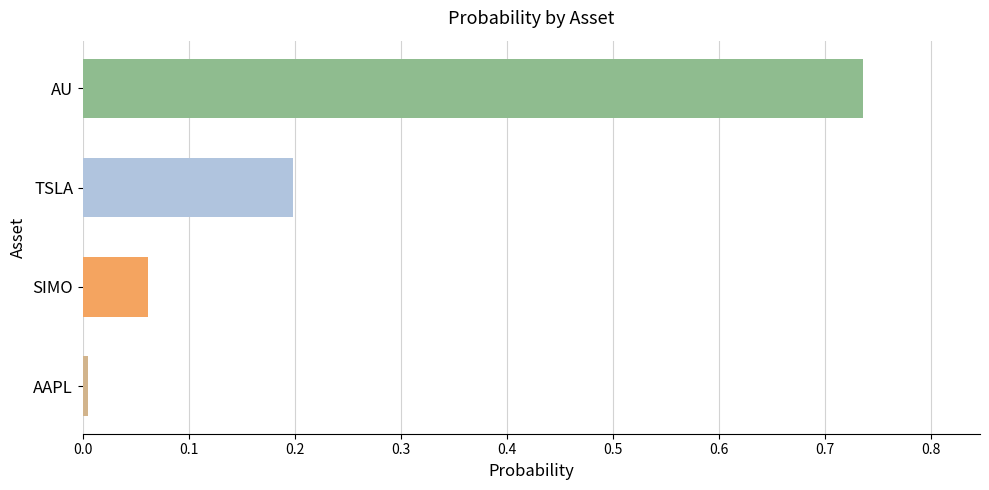

The chart shows a value of 0.0 at AAPL. True or false?

True